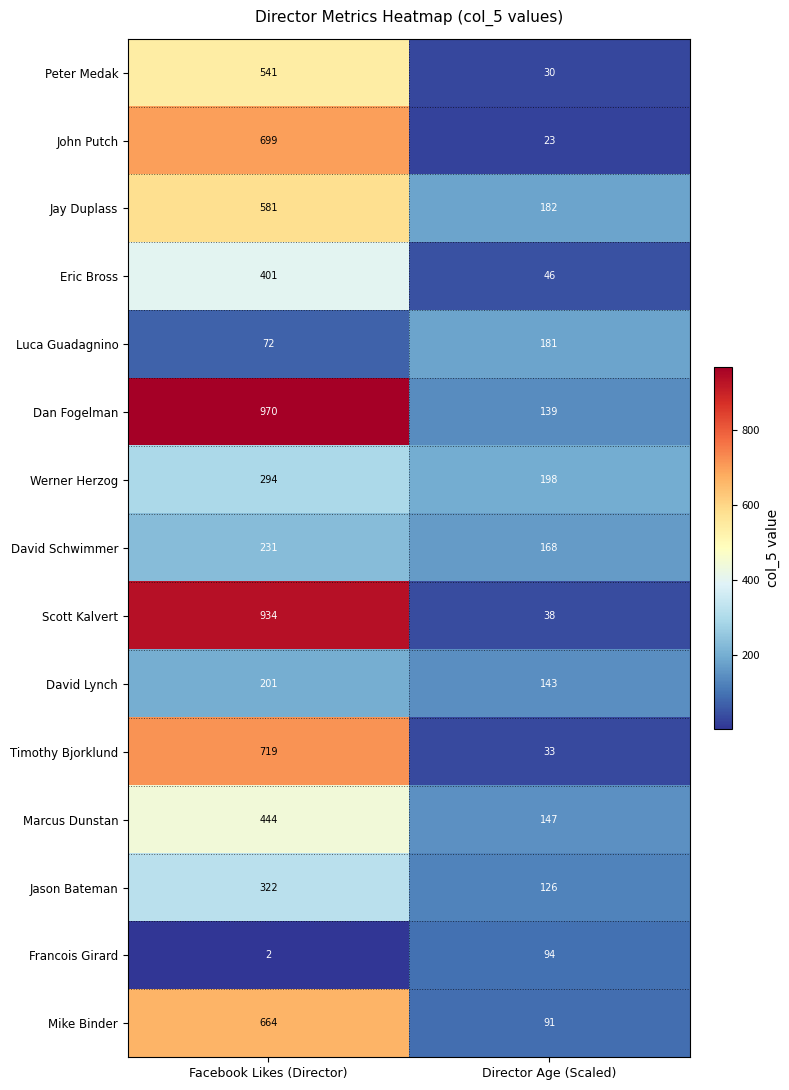

How many data points does each series have?

2